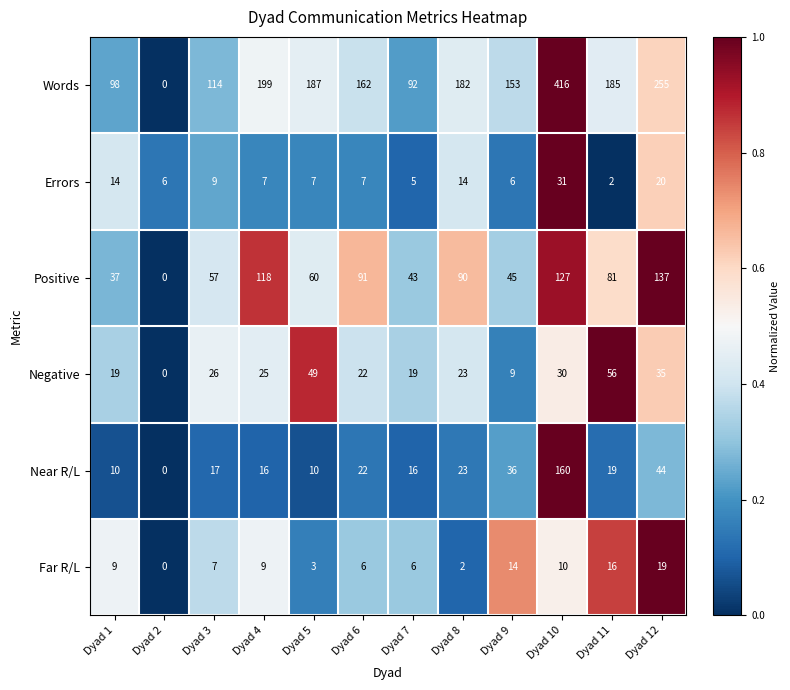

At which label does Positive first exceed 81?

Dyad 4